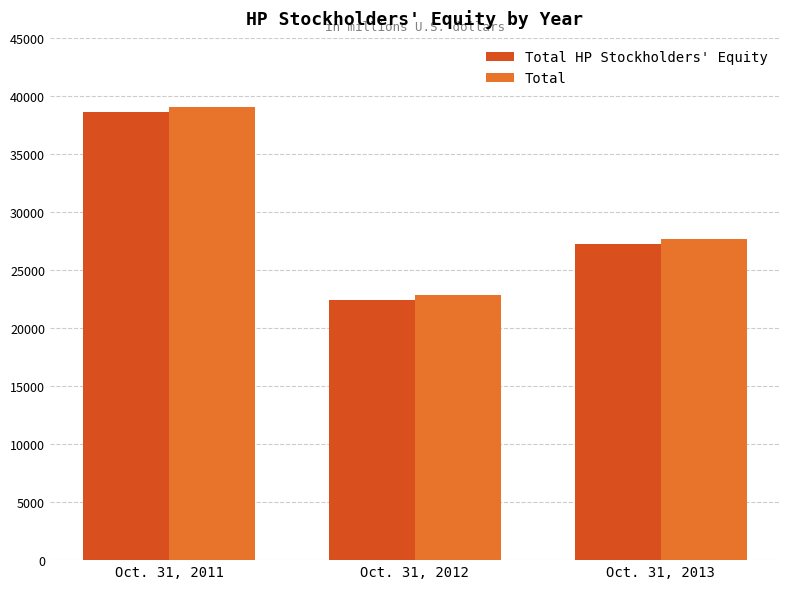

Rank the categories by Total HP Stockholders' Equity value from highest to lowest.

Oct. 31, 2011, Oct. 31, 2013, Oct. 31, 2012